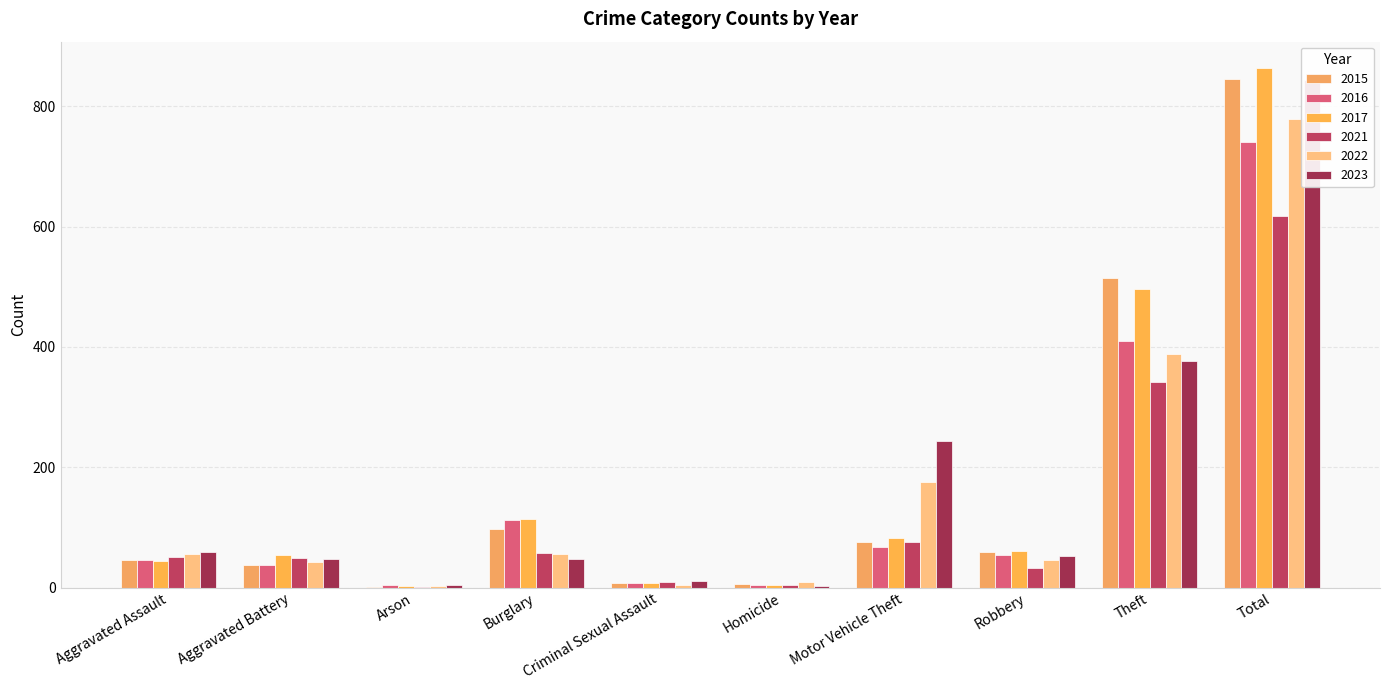

Reading right to left, what are all the values shown in this chart?

2015: Total=845	Theft=515	Robbery=59	Motor Vehicle Theft=75	Homicide=6	Criminal Sexual Assault=7	Burglary=98	Arson=1	Aggravated Battery=38	Aggravated Assault=46
2016: Total=741	Theft=409	Robbery=54	Motor Vehicle Theft=67	Homicide=5	Criminal Sexual Assault=7	Burglary=112	Arson=4	Aggravated Battery=37	Aggravated Assault=46
2017: Total=864	Theft=497	Robbery=60	Motor Vehicle Theft=82	Homicide=4	Criminal Sexual Assault=7	Burglary=114	Arson=2	Aggravated Battery=54	Aggravated Assault=44
2021: Total=618	Theft=341	Robbery=32	Motor Vehicle Theft=75	Homicide=4	Criminal Sexual Assault=9	Burglary=57	Arson=1	Aggravated Battery=49	Aggravated Assault=50
2022: Total=779	Theft=388	Robbery=46	Motor Vehicle Theft=175	Homicide=9	Criminal Sexual Assault=5	Burglary=56	Arson=3	Aggravated Battery=42	Aggravated Assault=55
2023: Total=844	Theft=377	Robbery=53	Motor Vehicle Theft=243	Homicide=2	Criminal Sexual Assault=11	Burglary=48	Arson=4	Aggravated Battery=47	Aggravated Assault=59